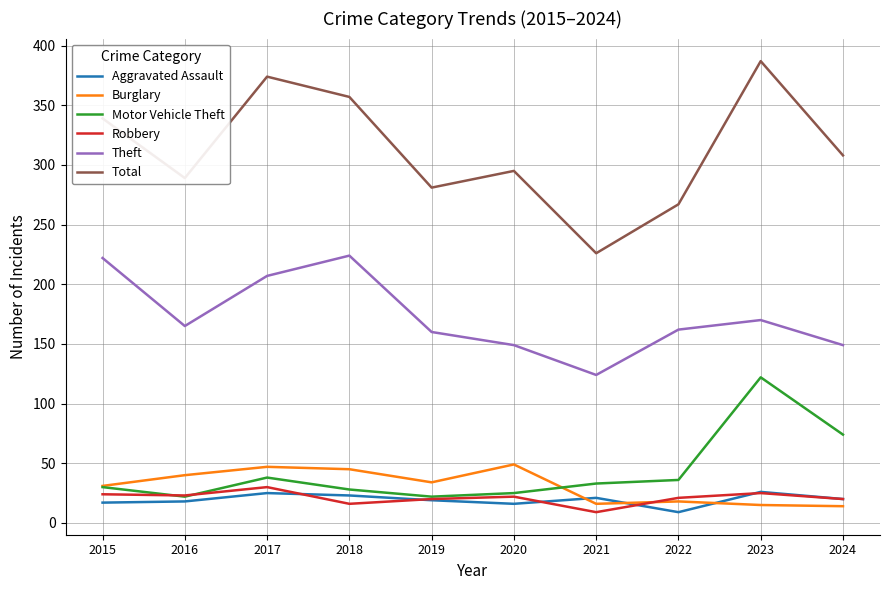

At which label does Total reach its minimum?

2021